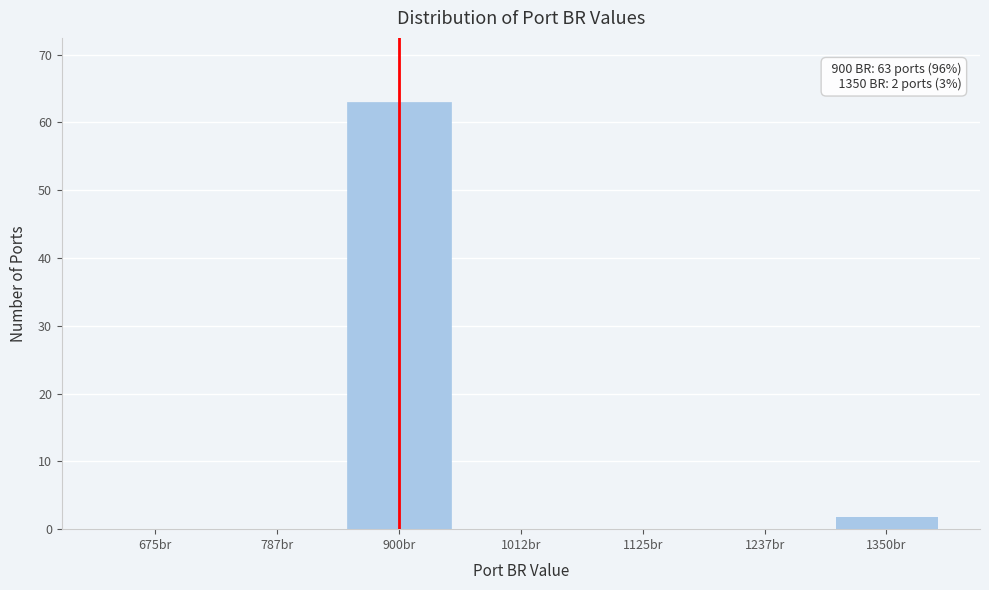

At which label is the value closest to 31?

1350br